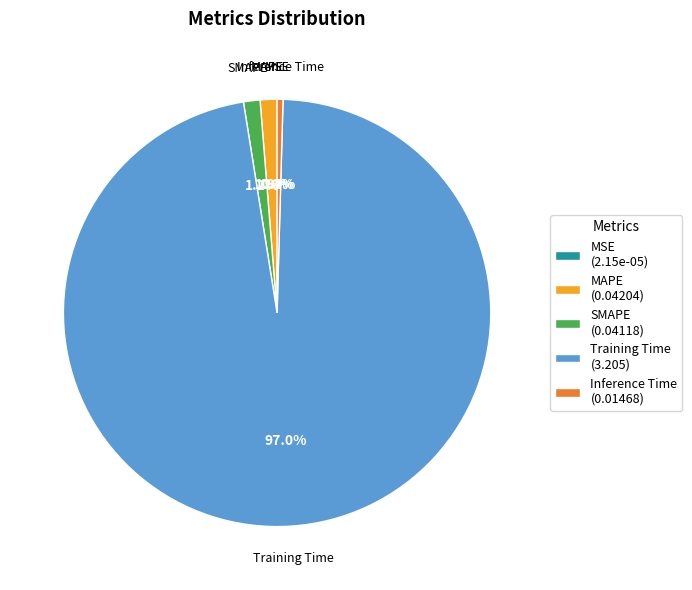

Is there a majority slice in this chart?

Yes